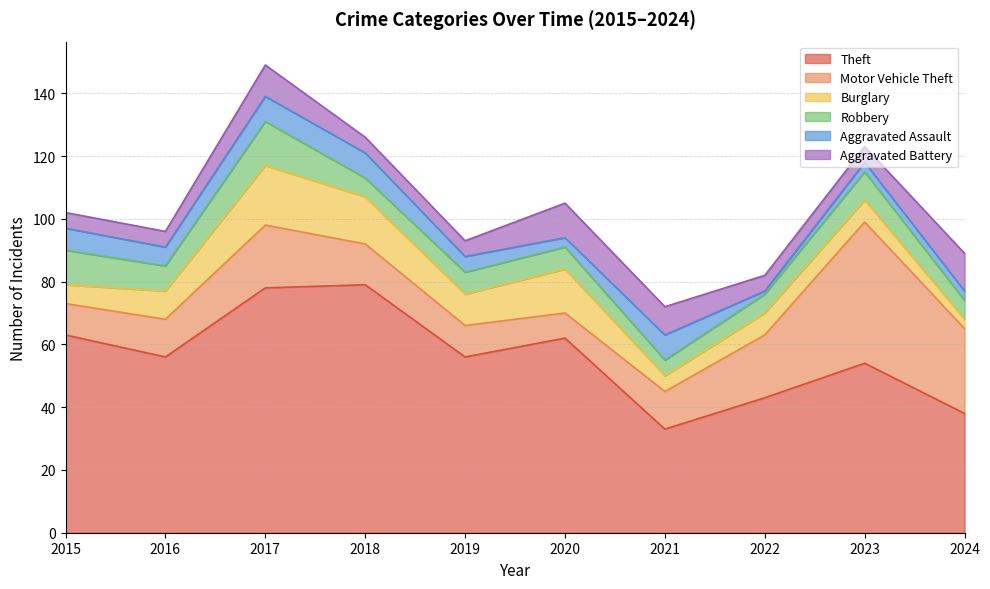

Reading left to right, what are all the values shown in this chart?

Theft: 2015=63	2016=56	2017=78	2018=79	2019=56	2020=62	2021=33	2022=43	2023=54	2024=38
Motor Vehicle Theft: 2015=10	2016=12	2017=20	2018=13	2019=10	2020=8	2021=12	2022=20	2023=45	2024=27
Burglary: 2015=6	2016=9	2017=19	2018=15	2019=10	2020=14	2021=5	2022=7	2023=7	2024=3
Robbery: 2015=11	2016=8	2017=14	2018=6	2019=7	2020=7	2021=5	2022=6	2023=9	2024=6
Aggravated Assault: 2015=7	2016=6	2017=8	2018=8	2019=5	2020=3	2021=8	2022=1	2023=3	2024=3
Aggravated Battery: 2015=5	2016=5	2017=10	2018=5	2019=5	2020=11	2021=9	2022=5	2023=5	2024=12